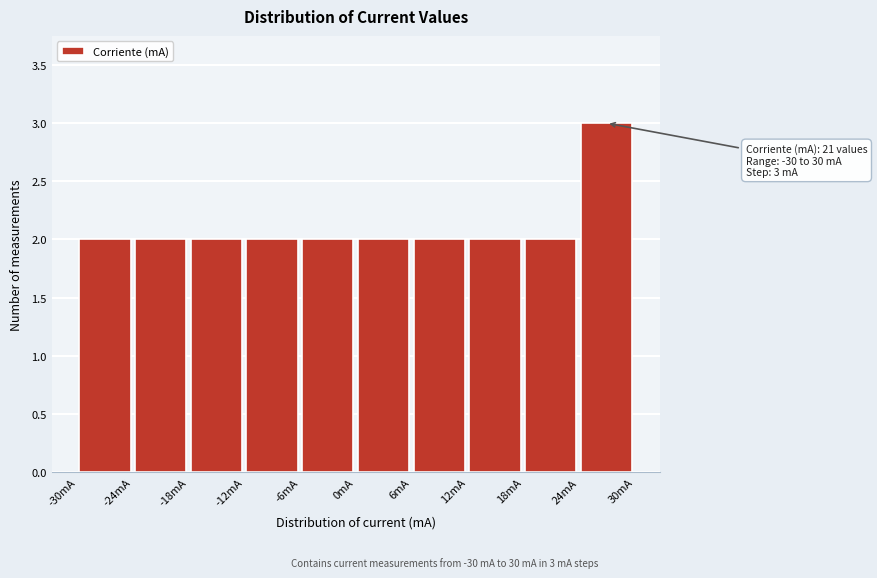

Over which range of the x-axis is the bar tallest?

24 to 30